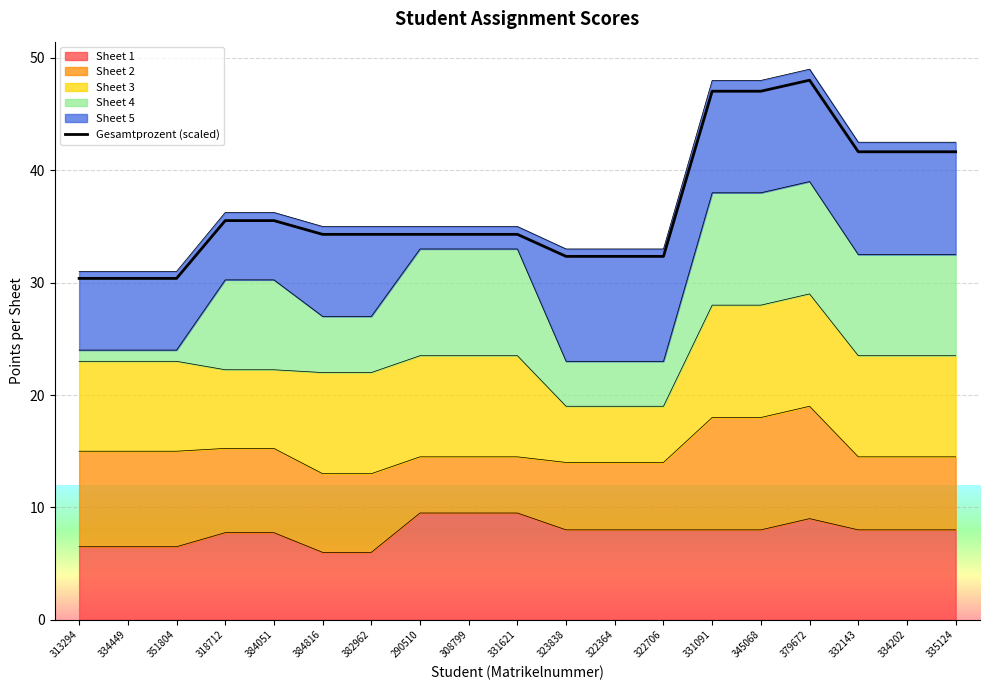

Which has a higher value, 334202 or 322706?

334202